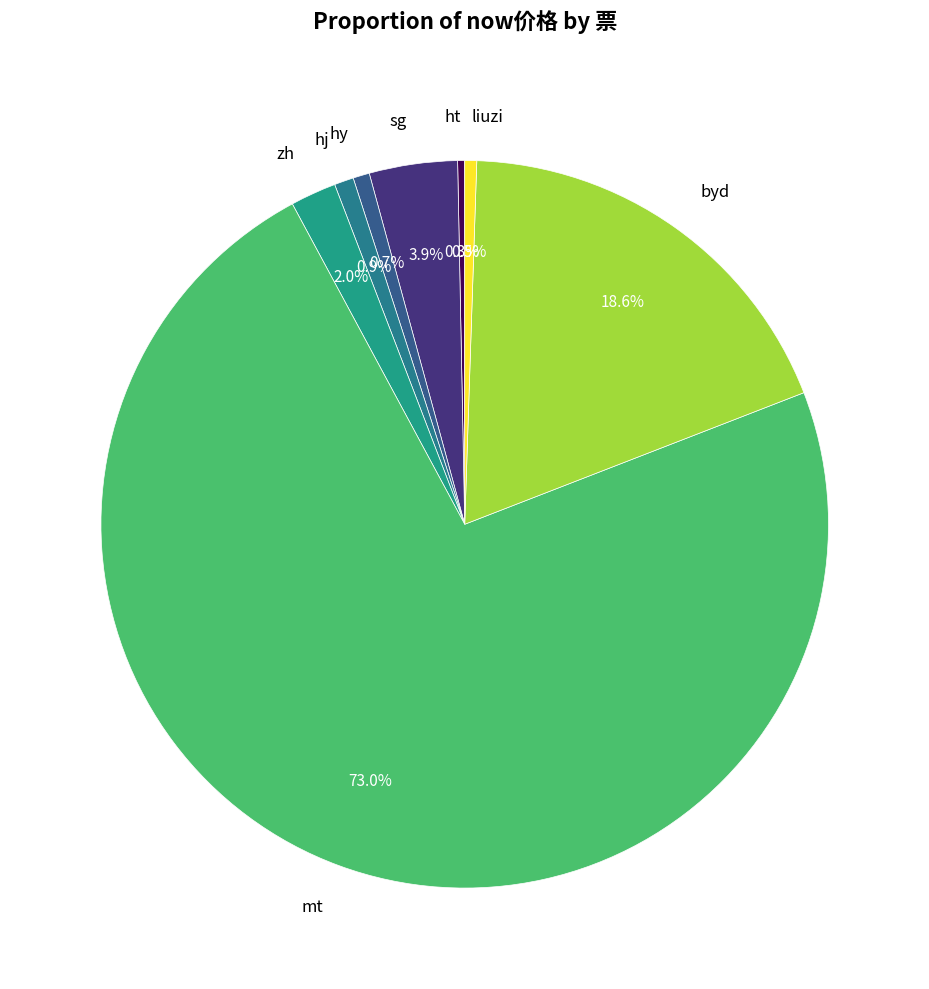

Which category accounts for the majority?

mt